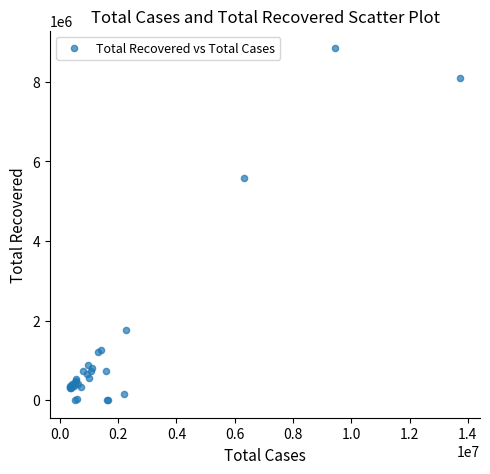

What Y value in the scatter plot is closest to 4423093?

5578118